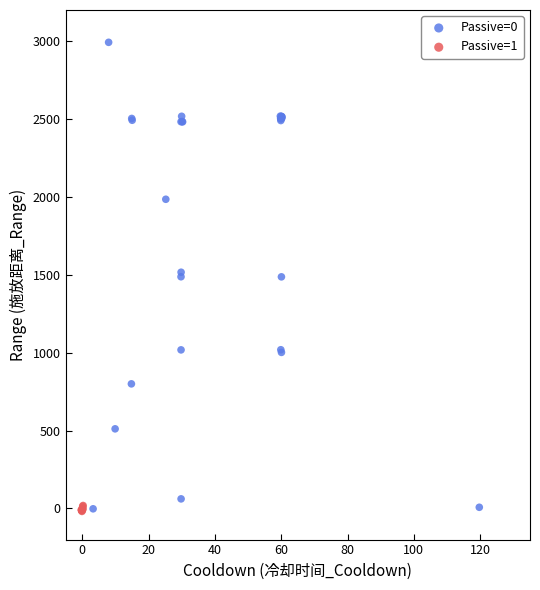

Which series reaches the maximum Y coordinate?

Passive=0